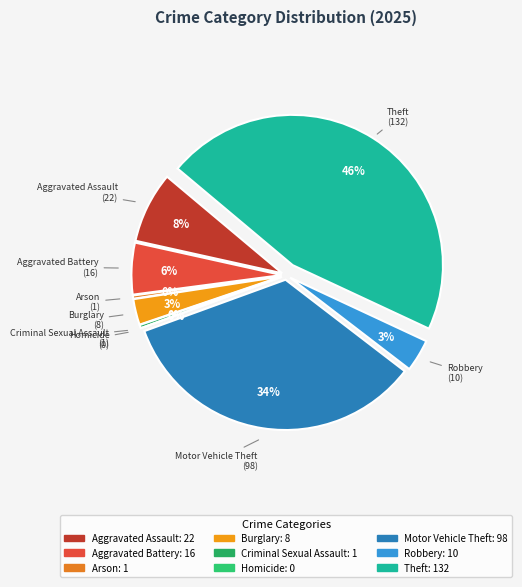

What is the change in value from Aggravated Battery to Burglary?

-8